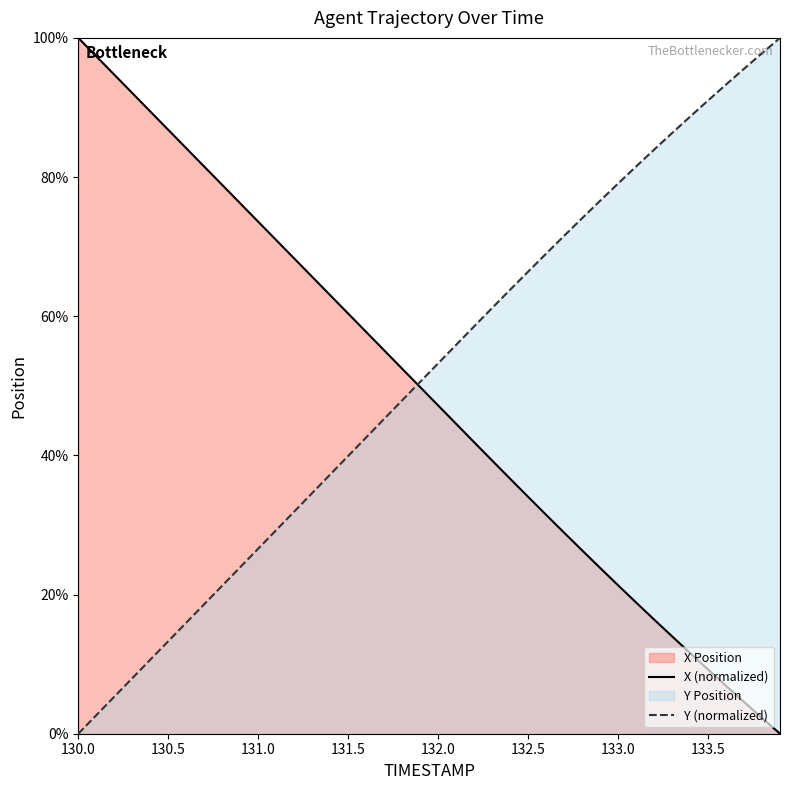

What is the maximum value for Y (normalized)?

100.0